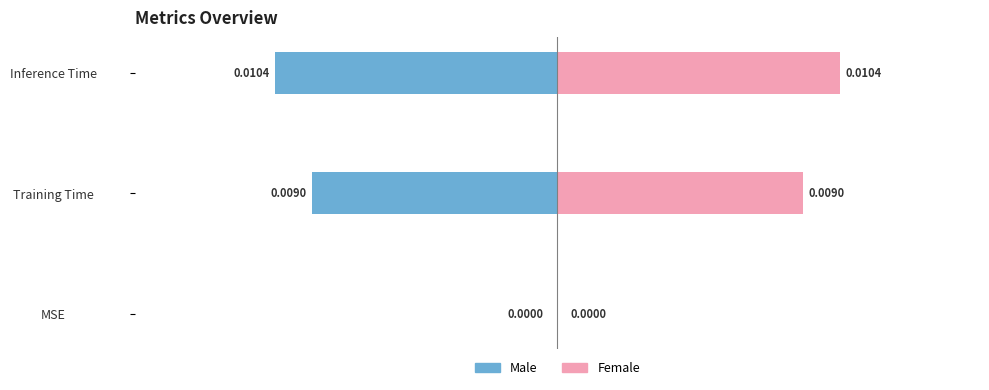

Which series has the widest spread of values?

Male